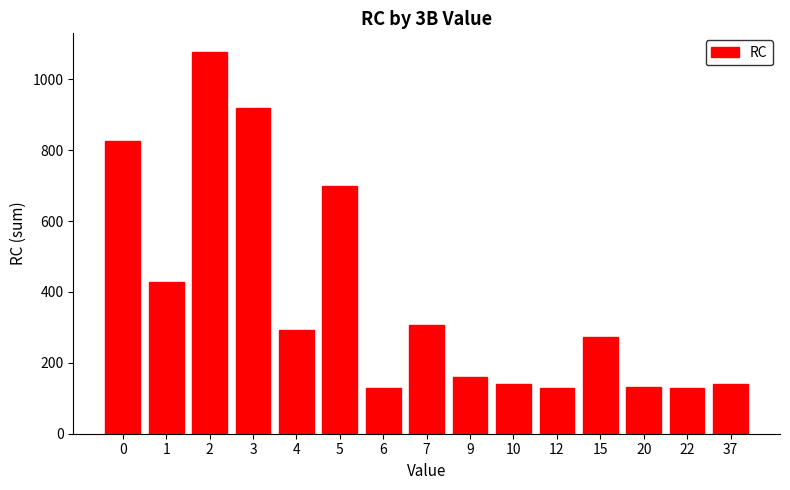

What is the smallest value displayed?

128.5